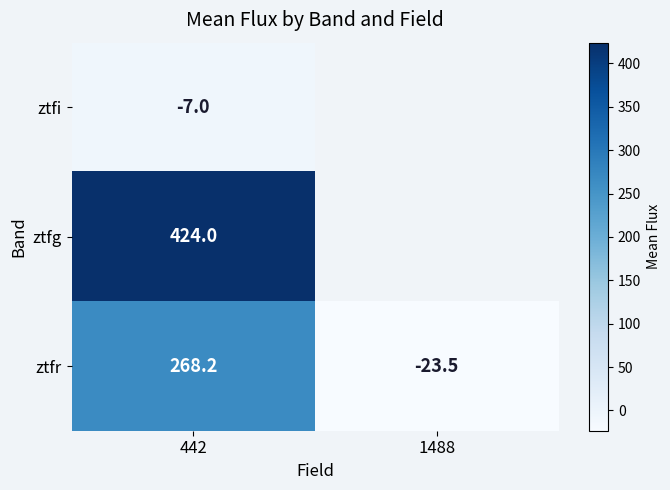

The value of ztfr at 442 is 183.7. True or false?

False